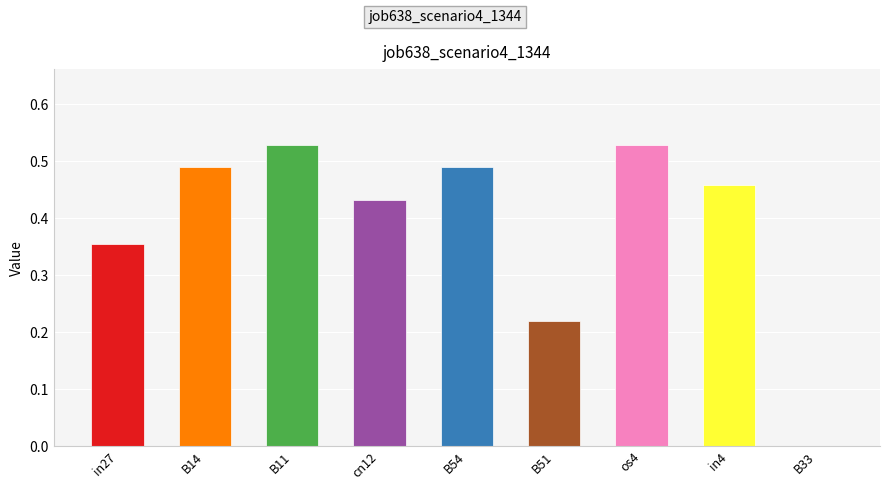

Which has a higher value, B54 or B51?

B54